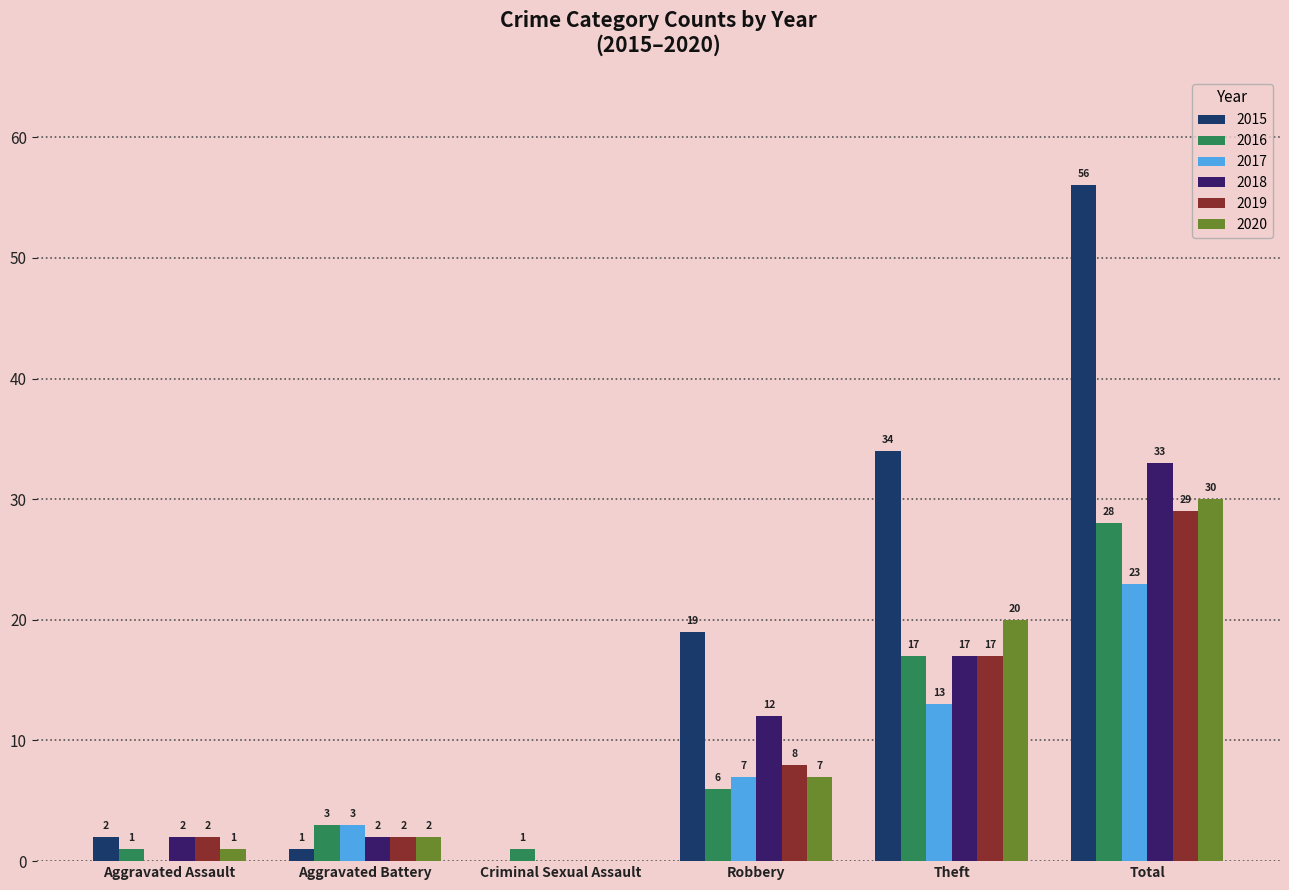

What is the average value of the 2019 series?

10